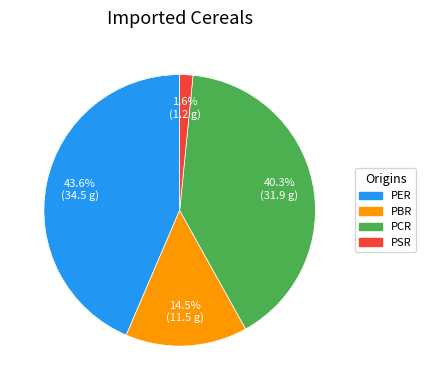

What percentage is NOT represented by PBR?

85.5%